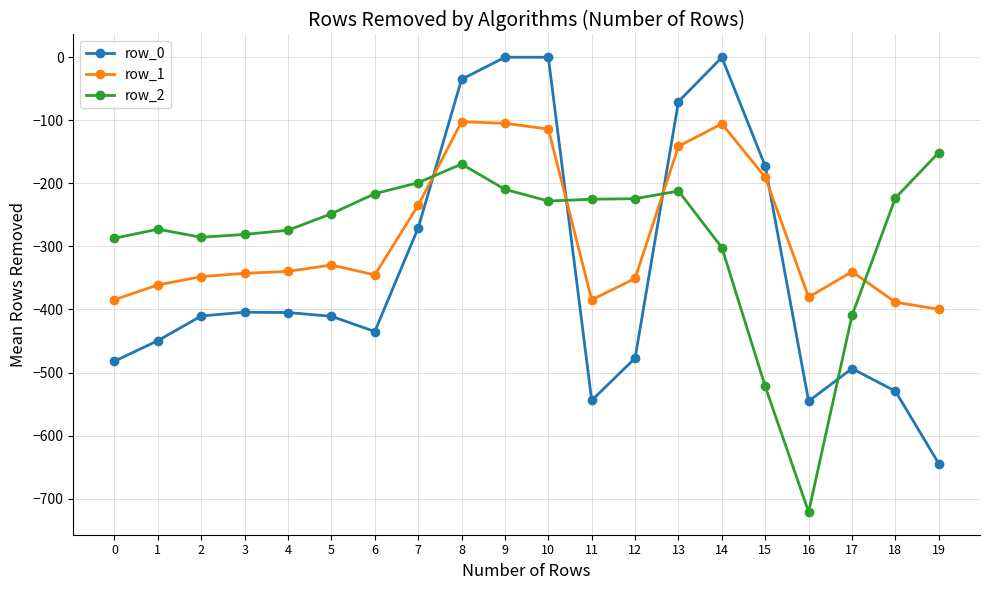

How many data points does each series have?

20